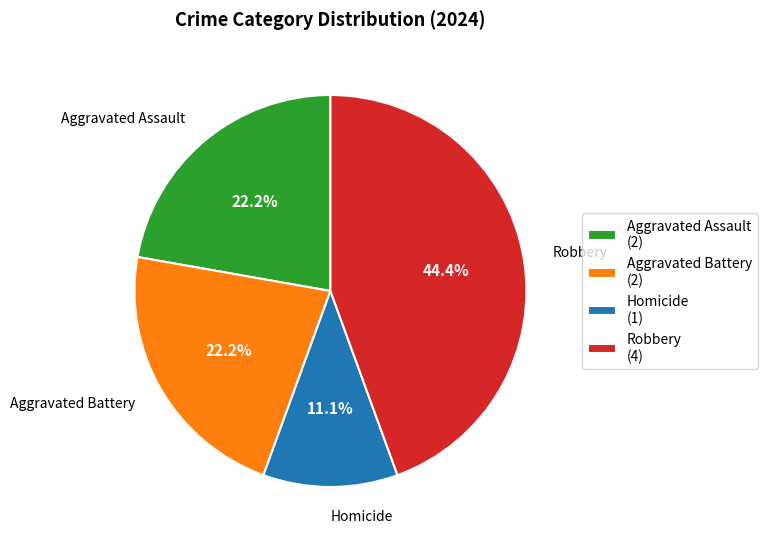

Which has a higher value, Robbery or Aggravated Battery?

Robbery